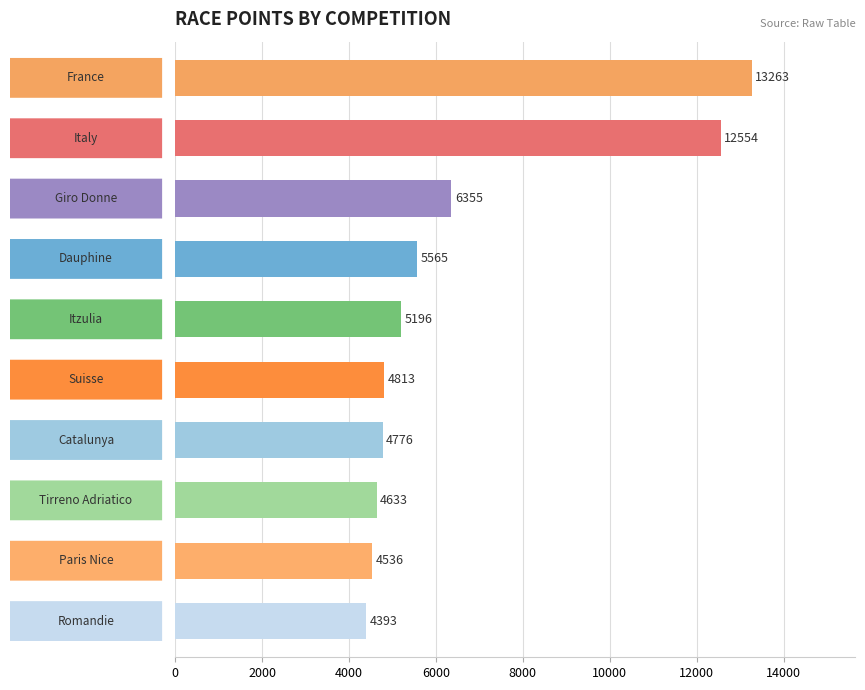

What is the difference between the maximum and minimum values?

8870